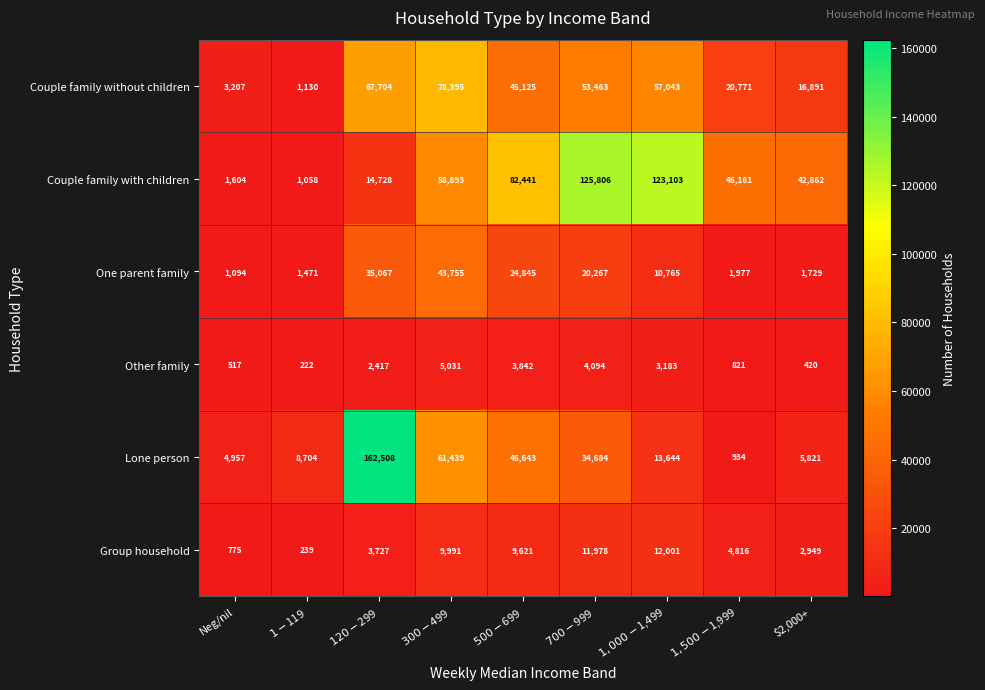

What is the highest value of the Other family series?

5031